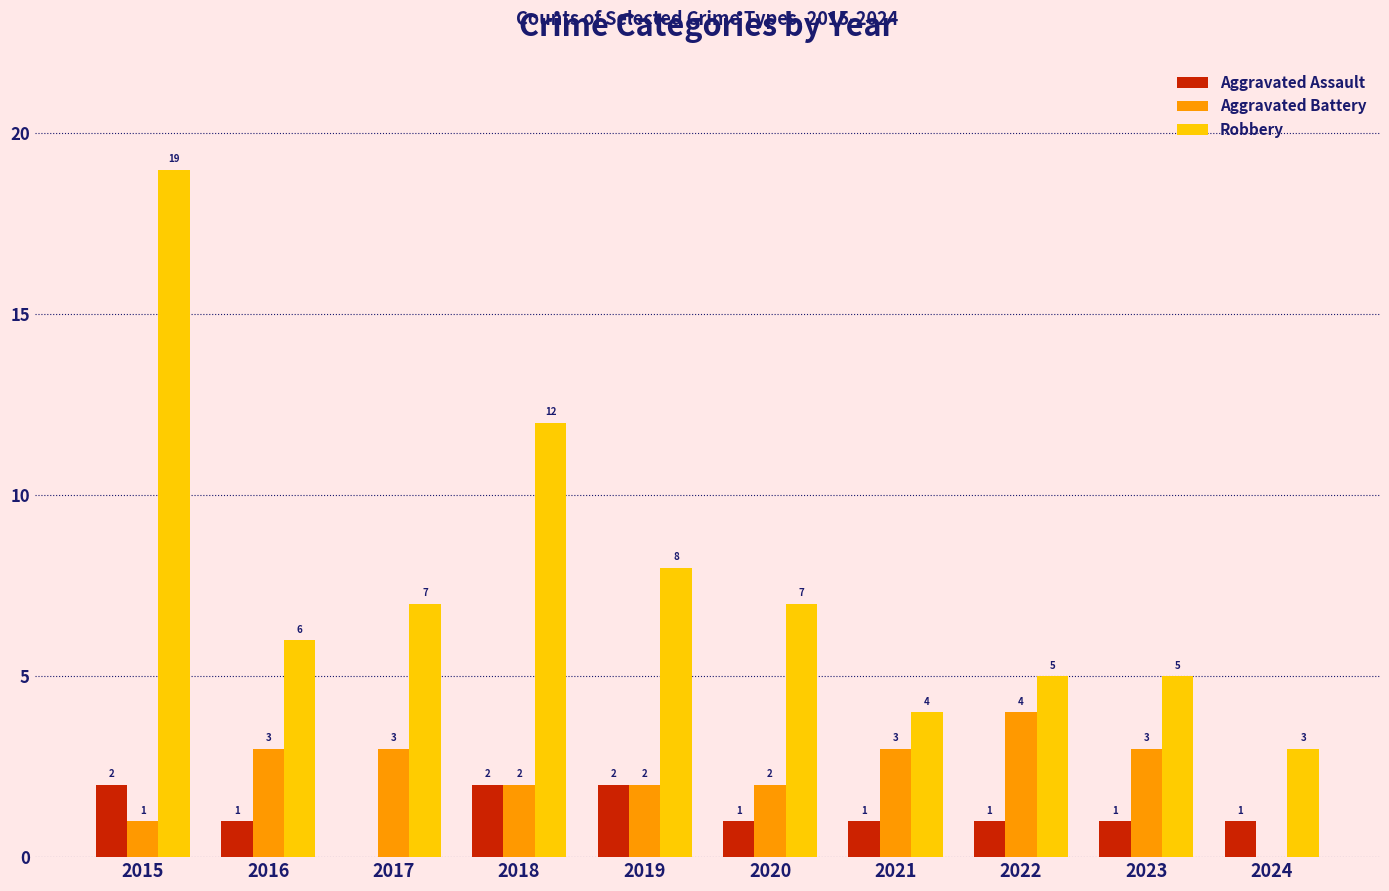

Reading left to right, transcribe all the data shown in this chart.

Aggravated Assault: 2015=2	2016=1	2017=0	2018=2	2019=2	2020=1	2021=1	2022=1	2023=1	2024=1
Aggravated Battery: 2015=1	2016=3	2017=3	2018=2	2019=2	2020=2	2021=3	2022=4	2023=3	2024=0
Robbery: 2015=19	2016=6	2017=7	2018=12	2019=8	2020=7	2021=4	2022=5	2023=5	2024=3